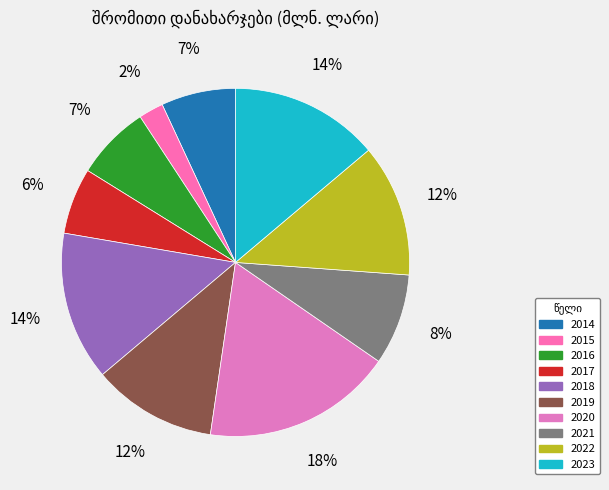

Is it true that 2022 is 1% of the pie?

False